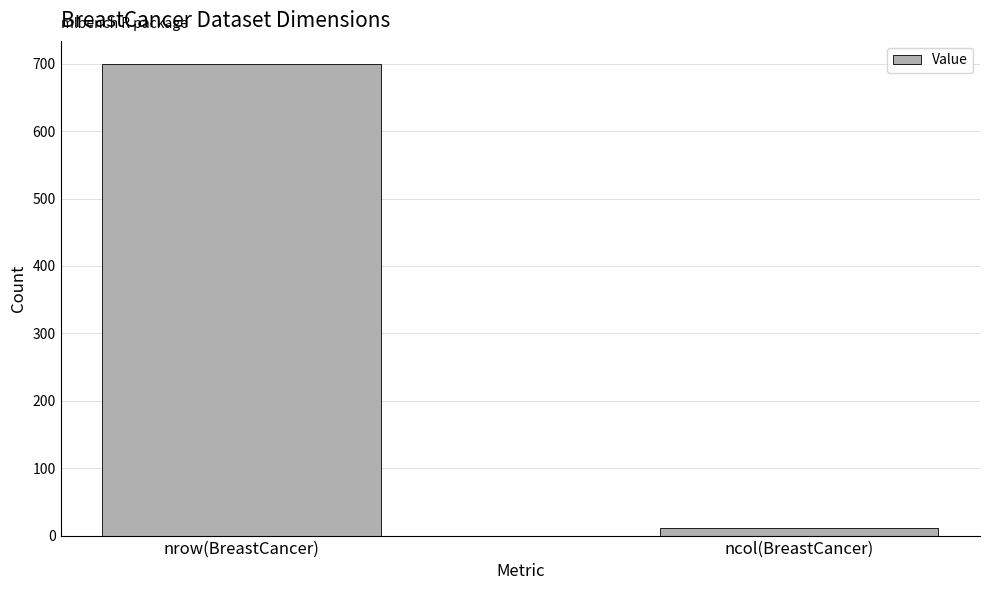

What is the greatest value displayed?

699